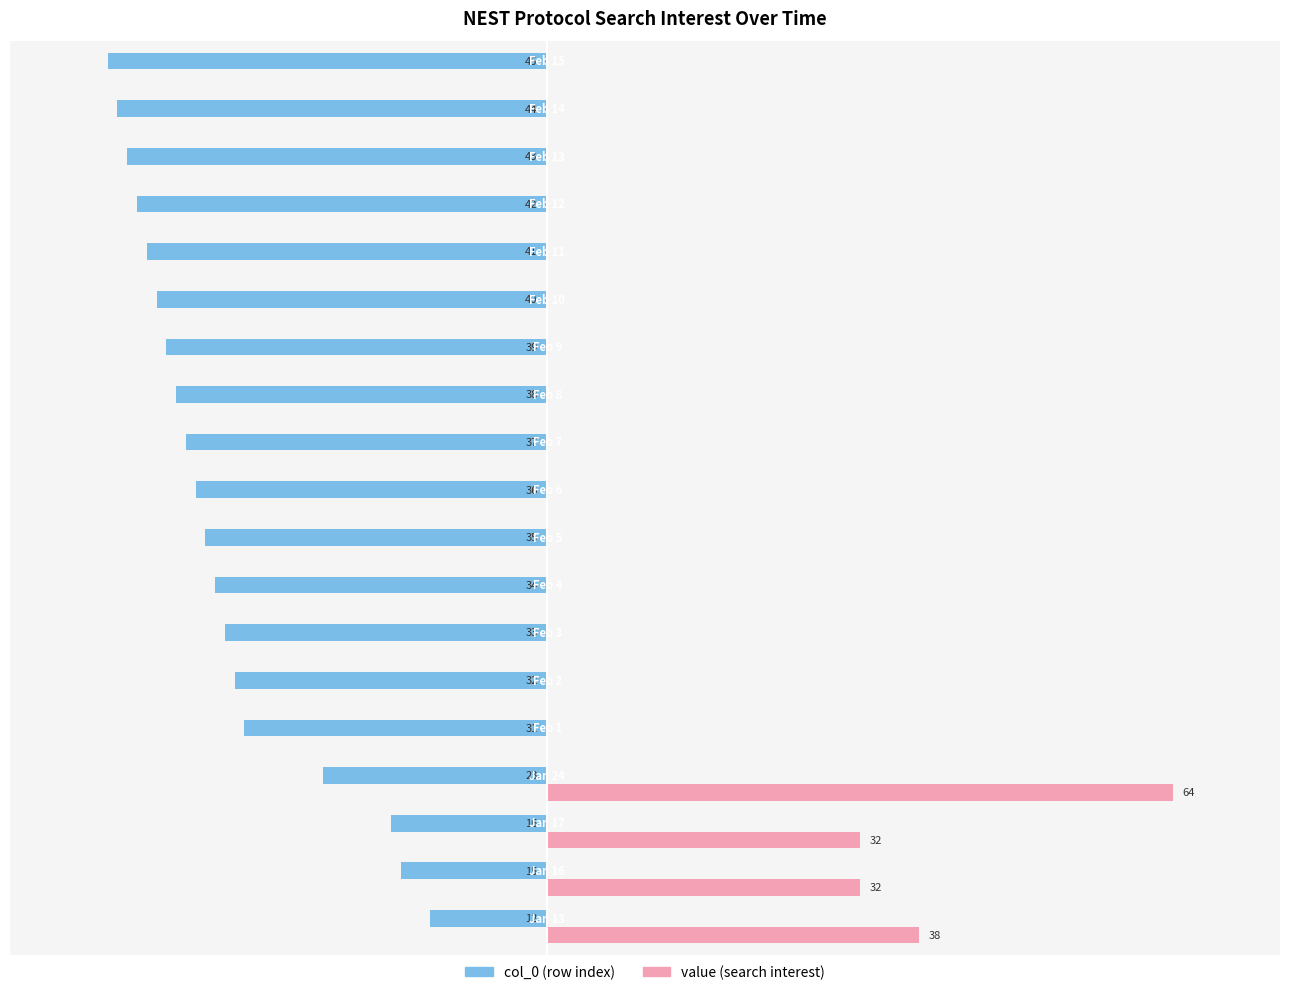

What is the label of the 3rd bar from the left?

−20